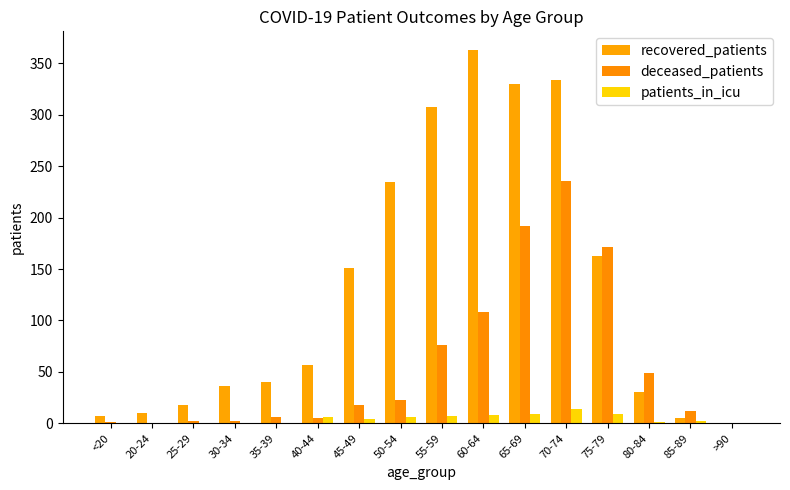

Rank the series at 45-49 from lowest to highest value.

patients_in_icu, deceased_patients, recovered_patients